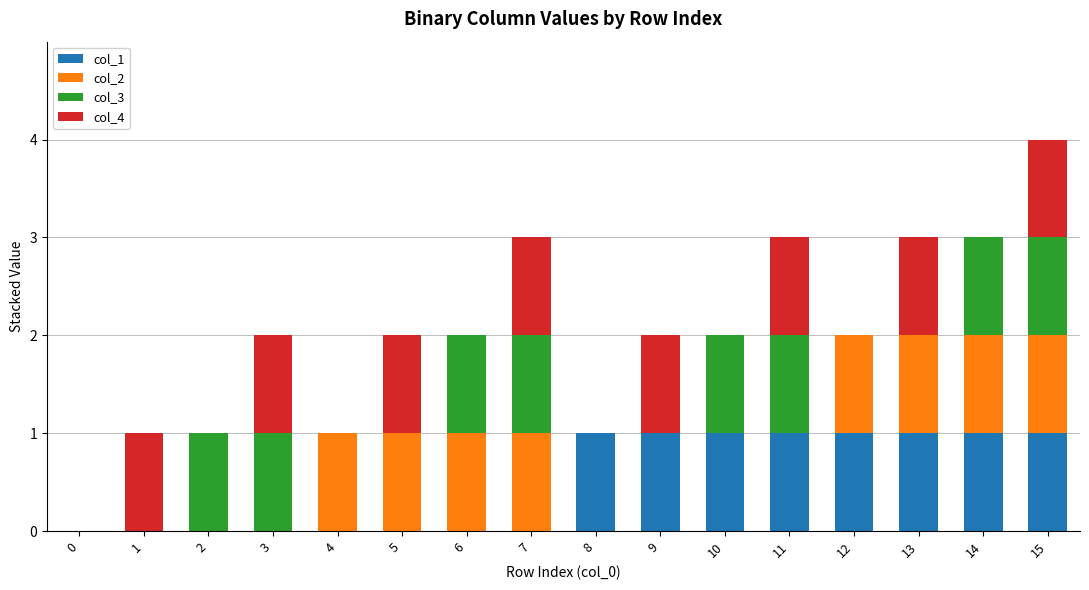

Are the bars grouped side by side (vs. stacked)?

No